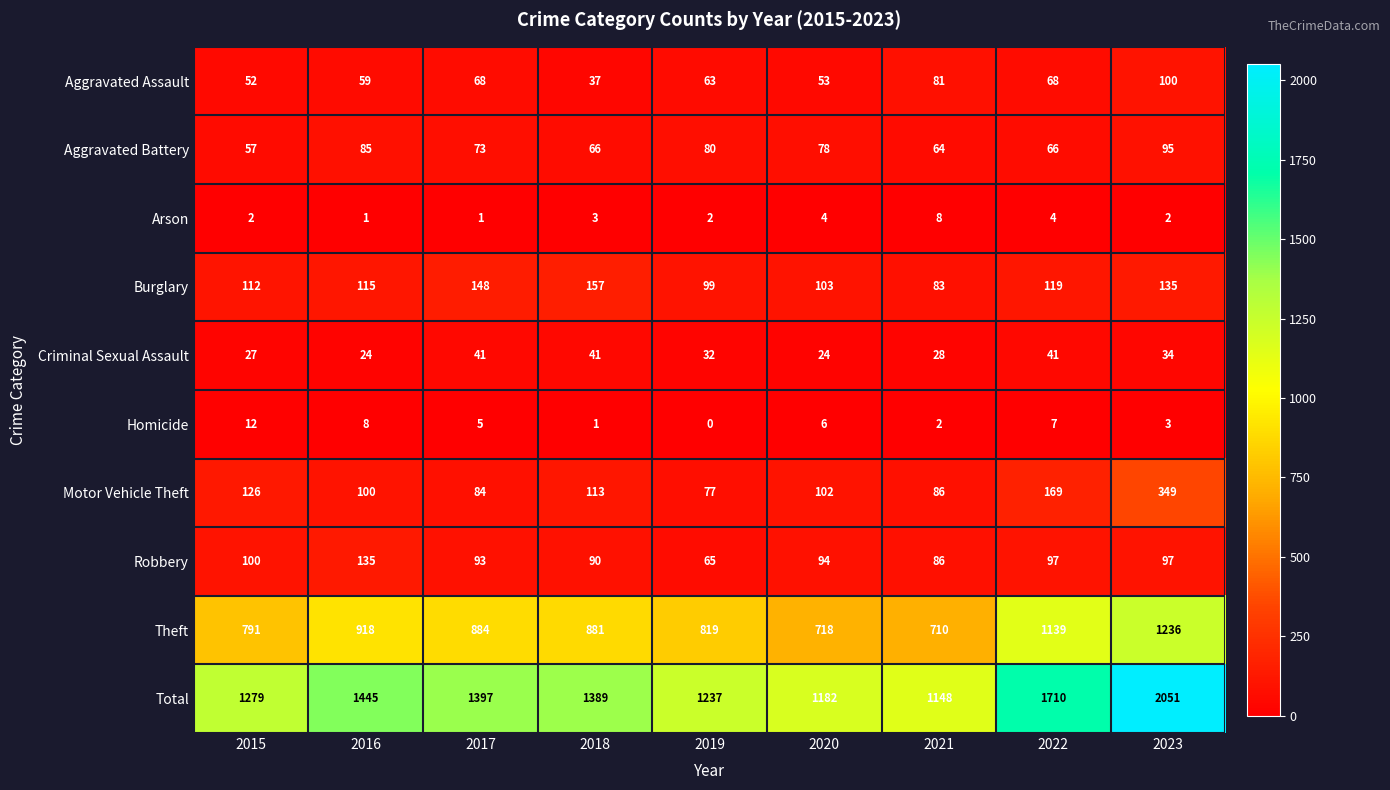

What is the total value across all series at 2022?

3420